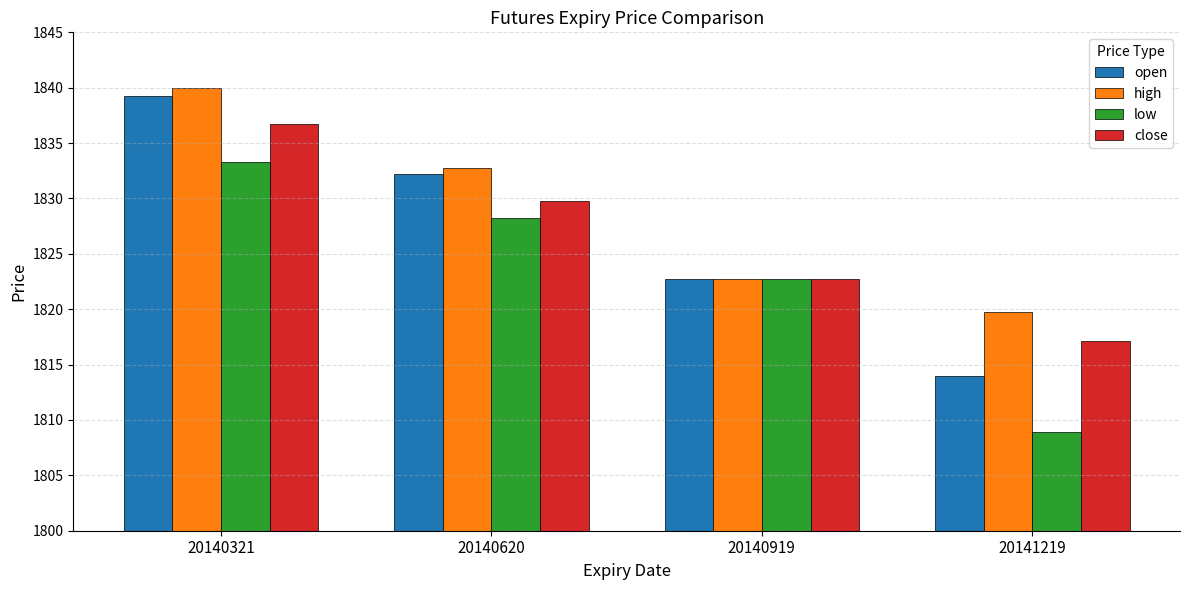

What is the total value across all series at 20141219?

7259.8